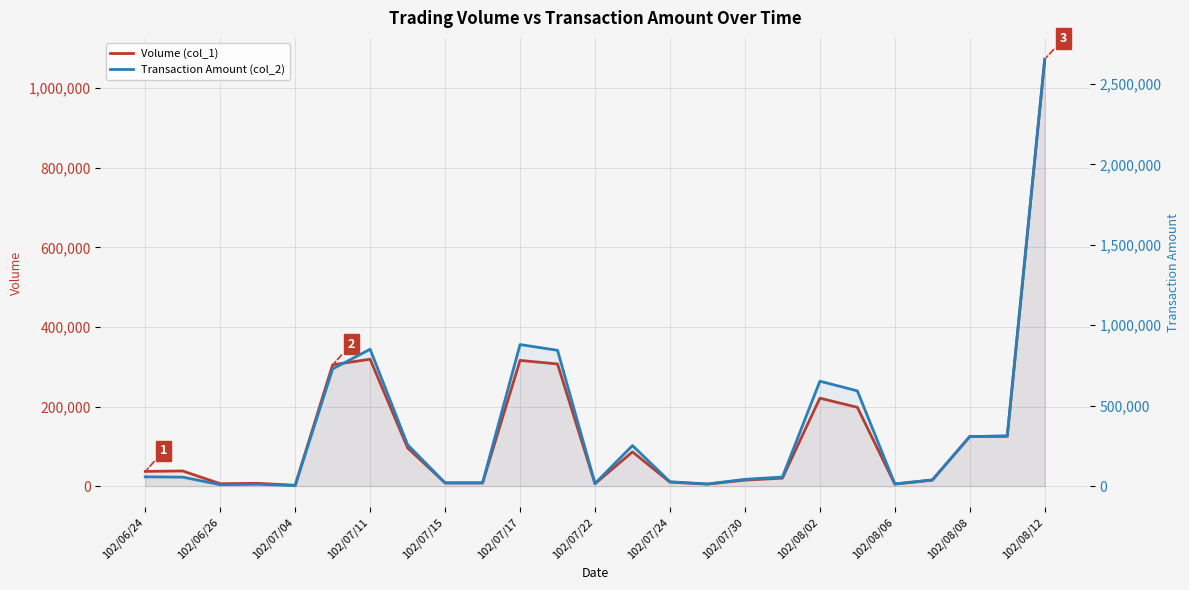

Where is the first local minimum for Transaction Amount (col_2)?

102/06/26